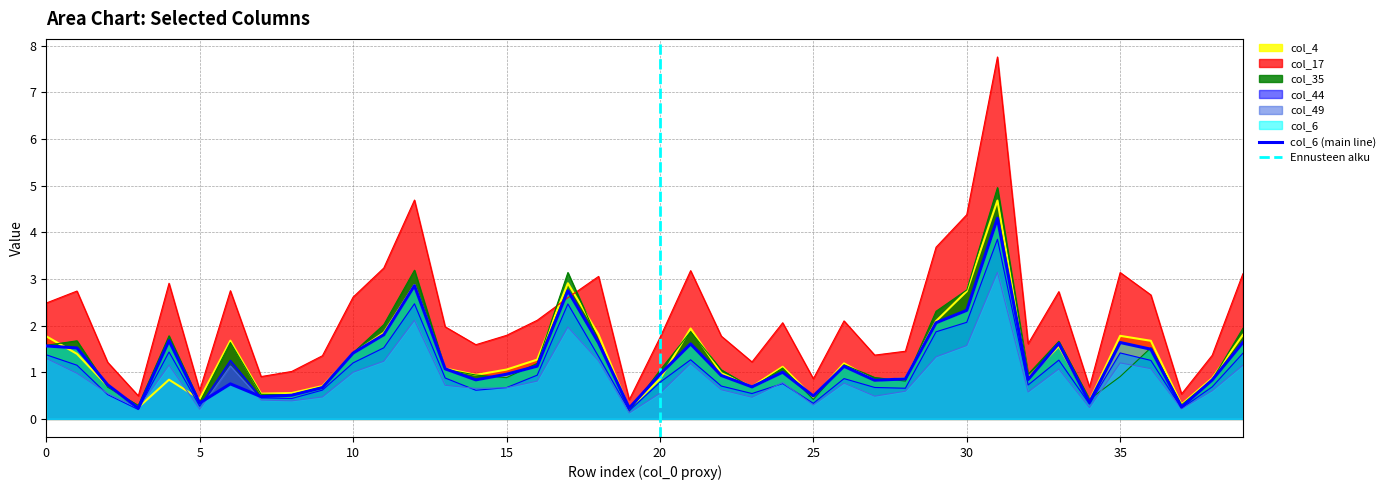

Where is col_17 nearest to the value 4?

29